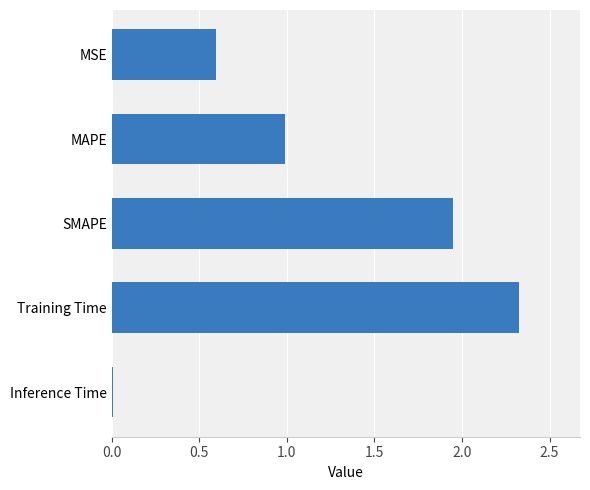

What is the difference between the maximum and minimum values?

2.3